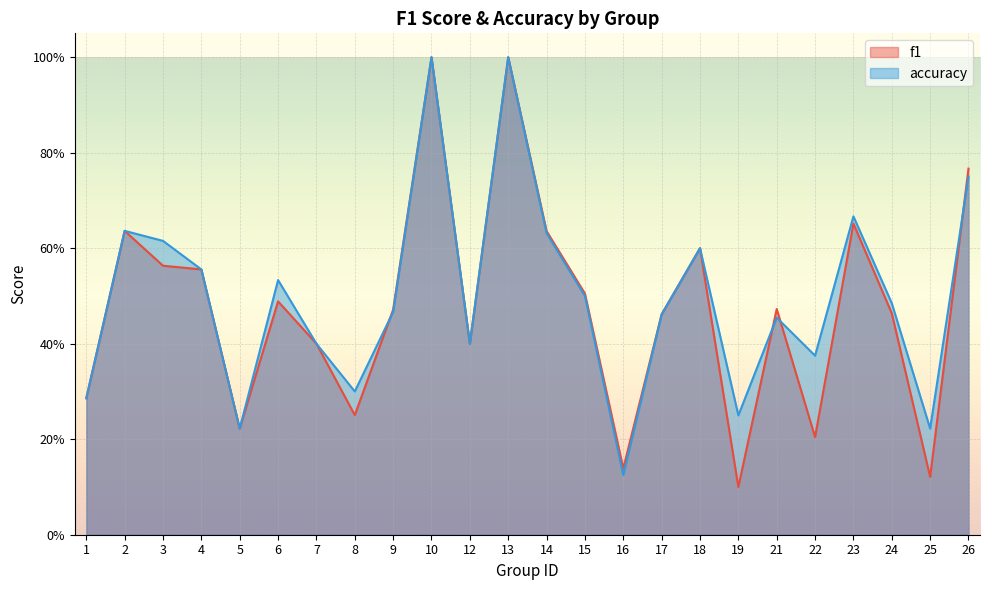

At how many categories does at least one series exceed 0?

24